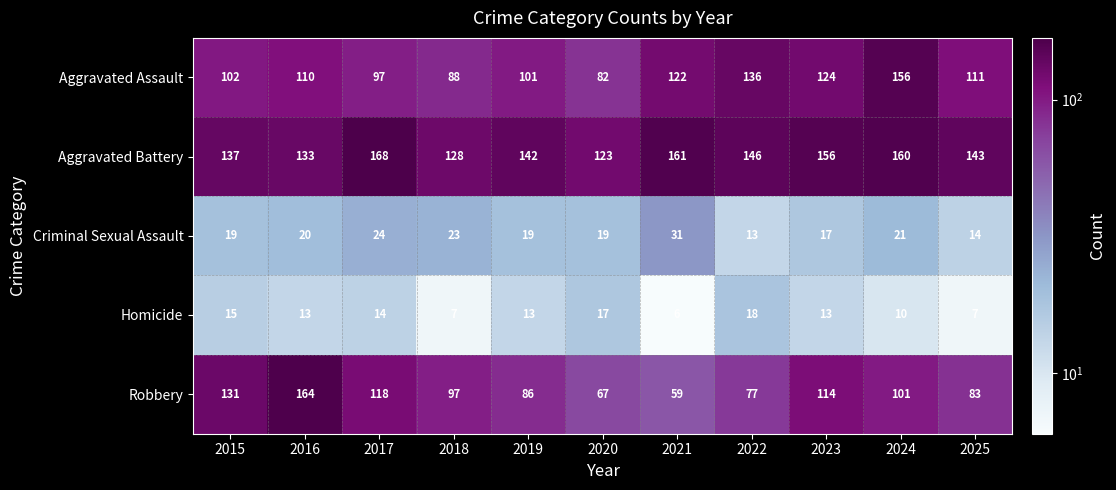

What value does the Criminal Sexual Assault series have at 2017, to the nearest 5?

25